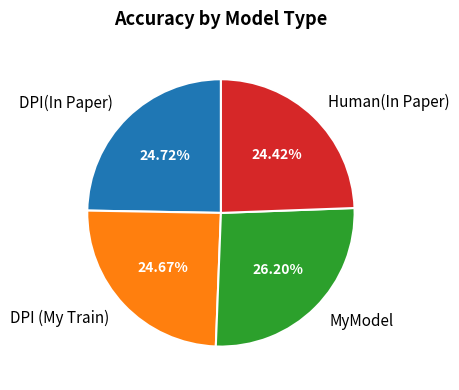

How many slices are in this pie chart?

4